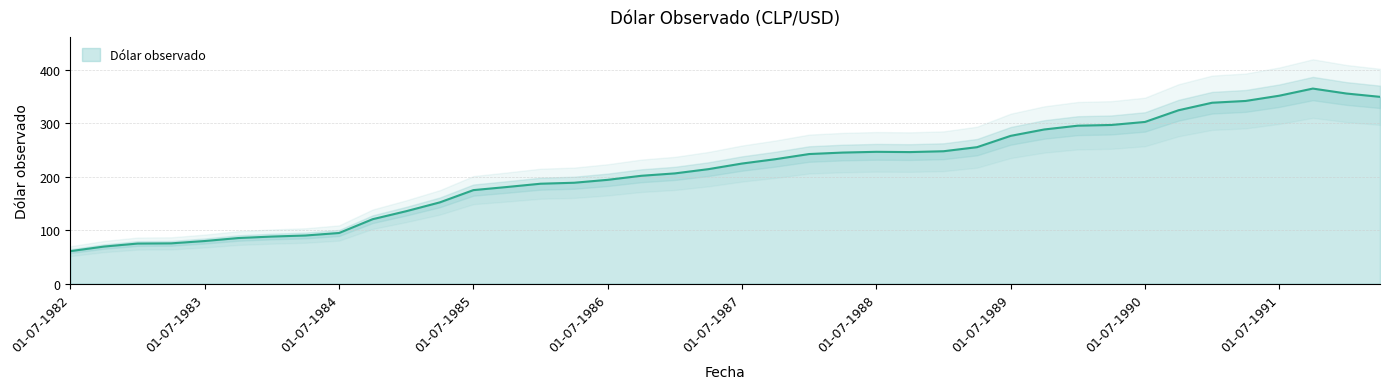

What is the difference between the values at 01-07-1983 and 01-04-1990?

217.1